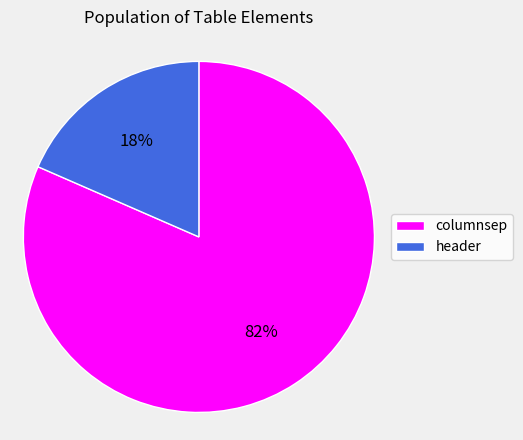

True or false: header accounts for 5% of the total.

False